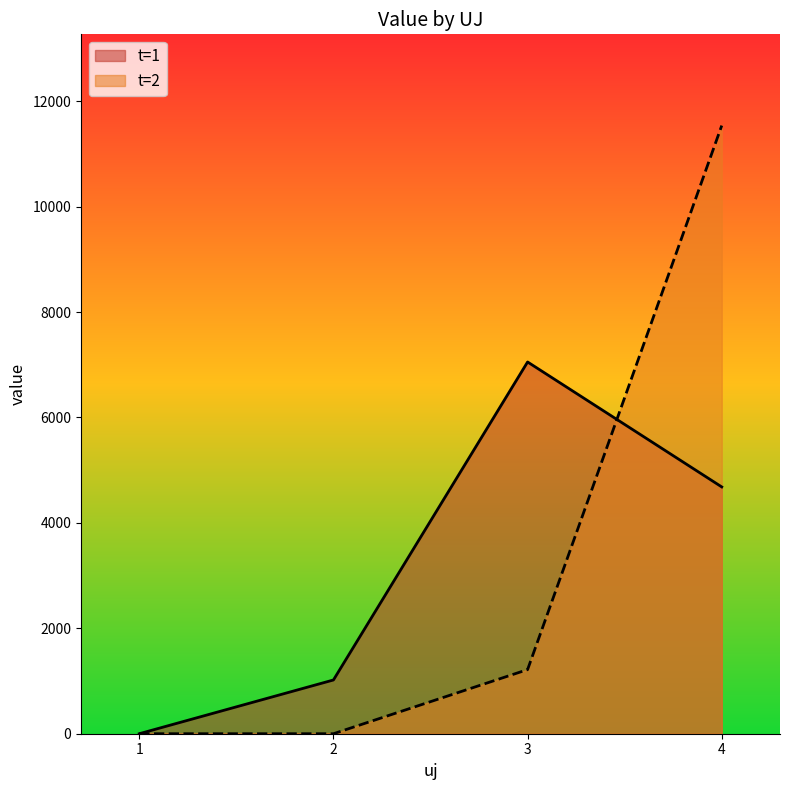

How many values in the t=2 series exceed 1216?

2